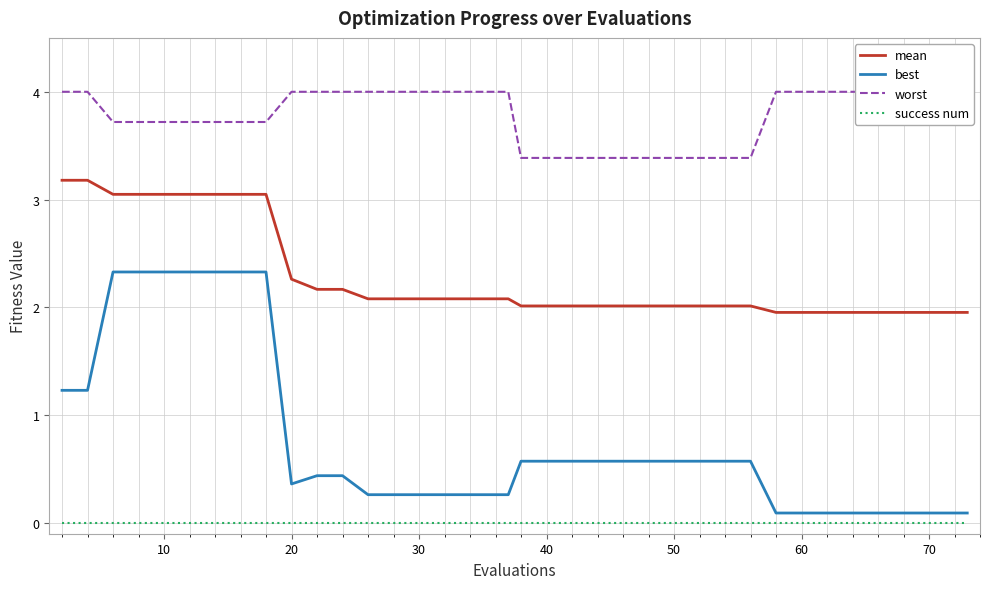

List the series in order of their overall mean, lowest first.

success num, best, mean, worst